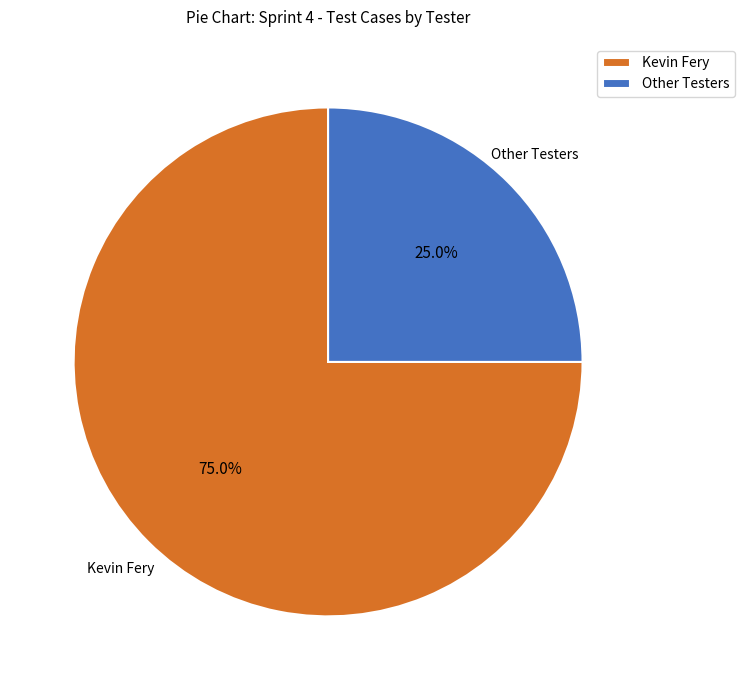

What is the total percentage of Kevin Fery and Other Testers?

100.0%